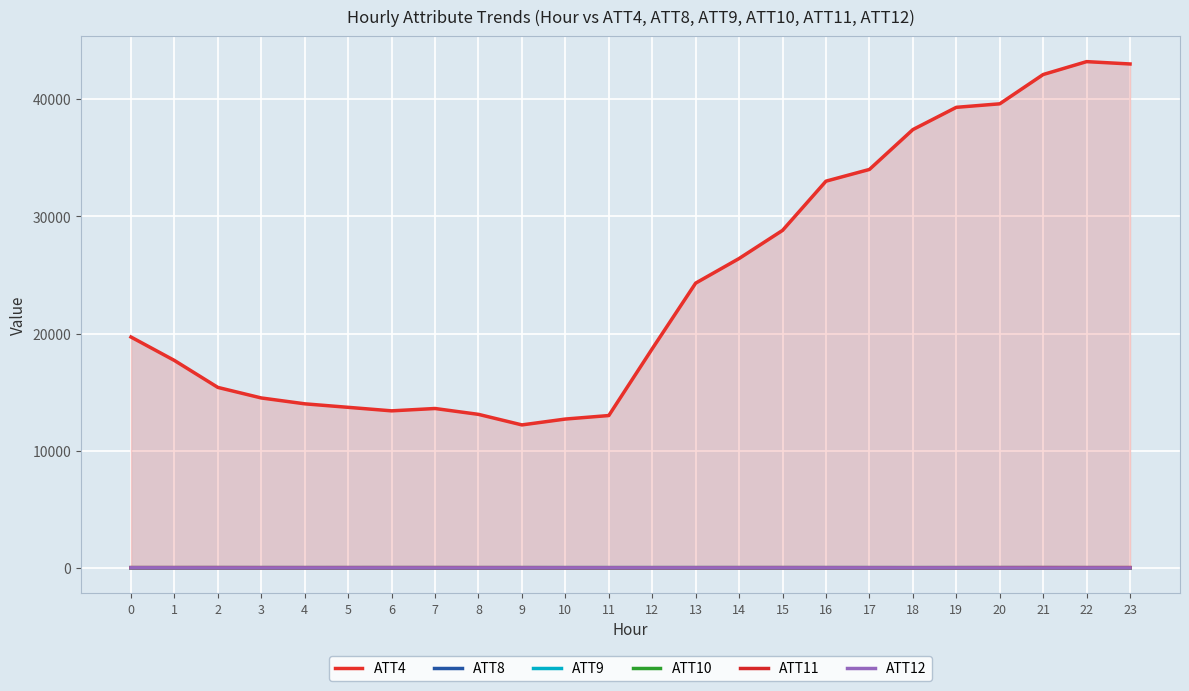

What is the difference between the second highest and second lowest values in the ATT12 series?

6.4